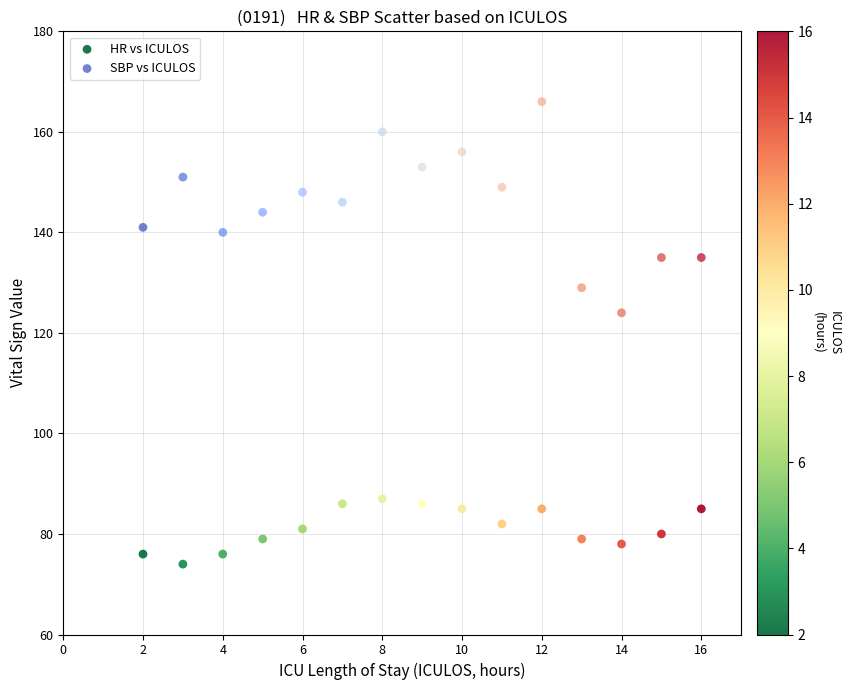

Which series has the widest spread of Y values?

SBP vs ICULOS